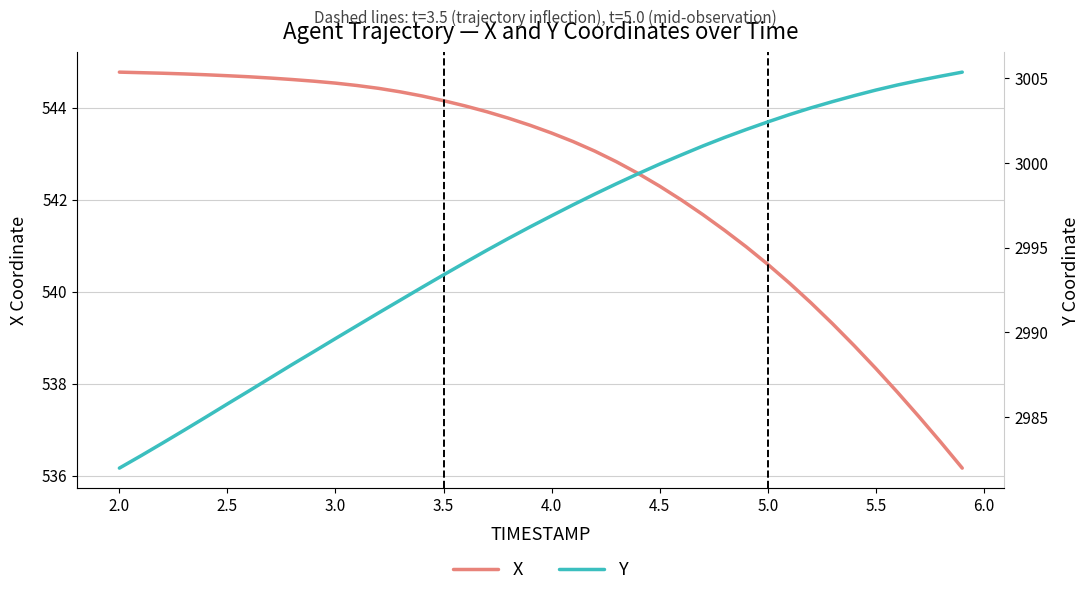

What is the difference between the maximum and second lowest values in the X series?

8.0